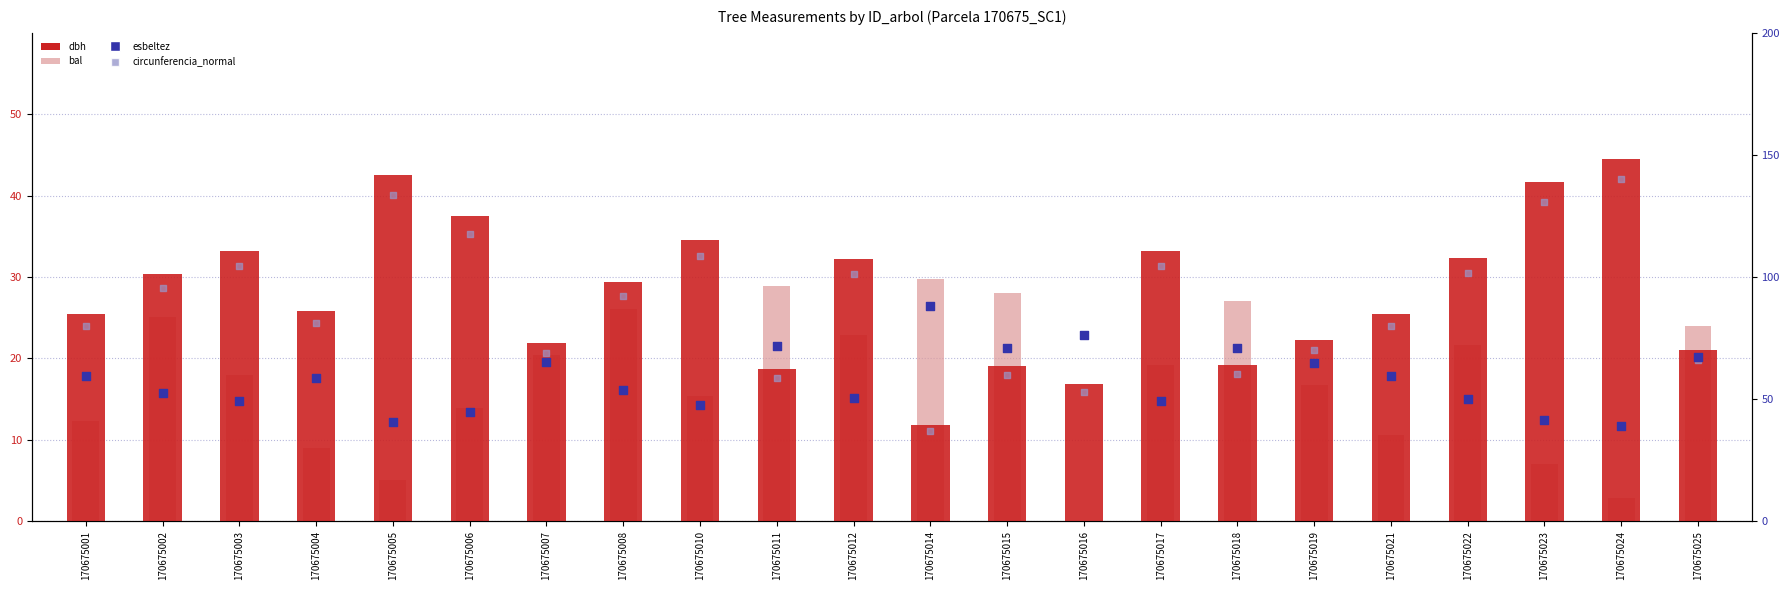

At which category is the sum across all series the highest?

170675024